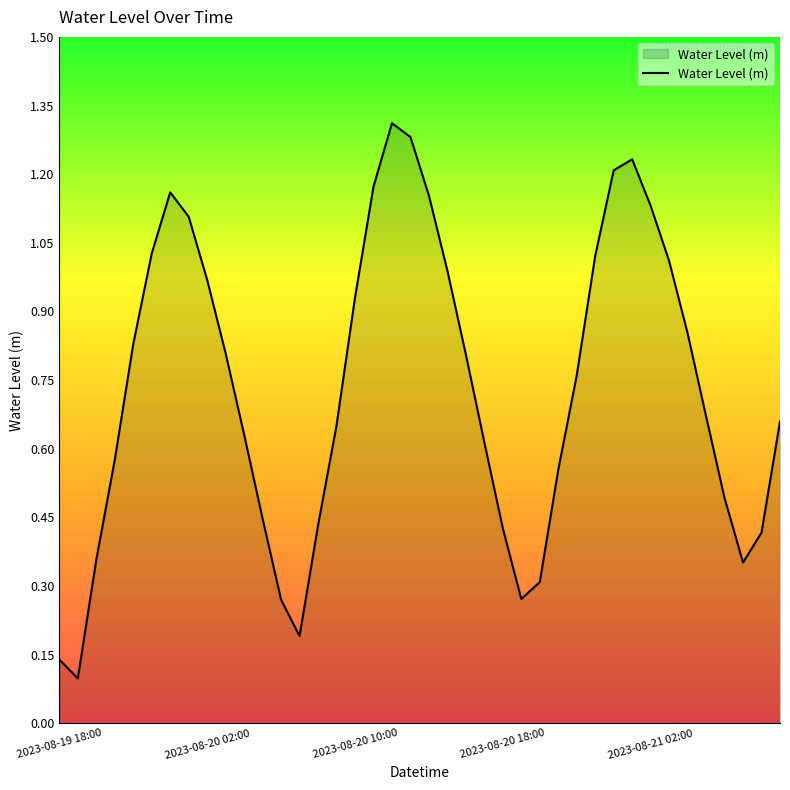

Which label corresponds to the smallest value in the chart?

2023-08-19 19:00